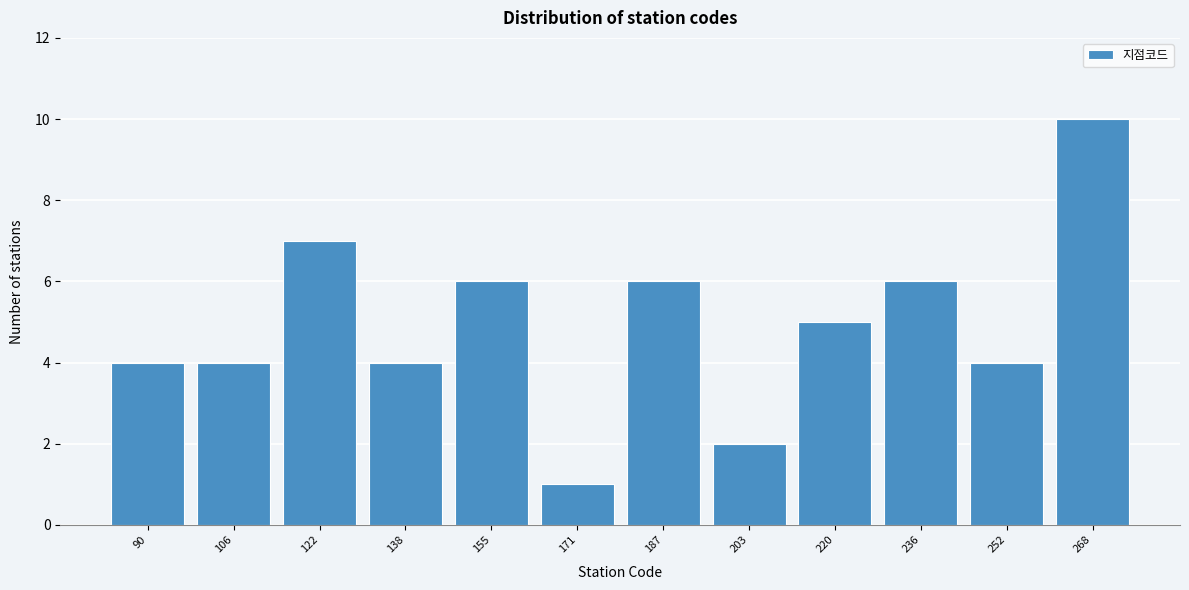

Reading left to right, what are all the values shown in this chart?

4	4	7	4	6	1	6	2	5	6	4	10